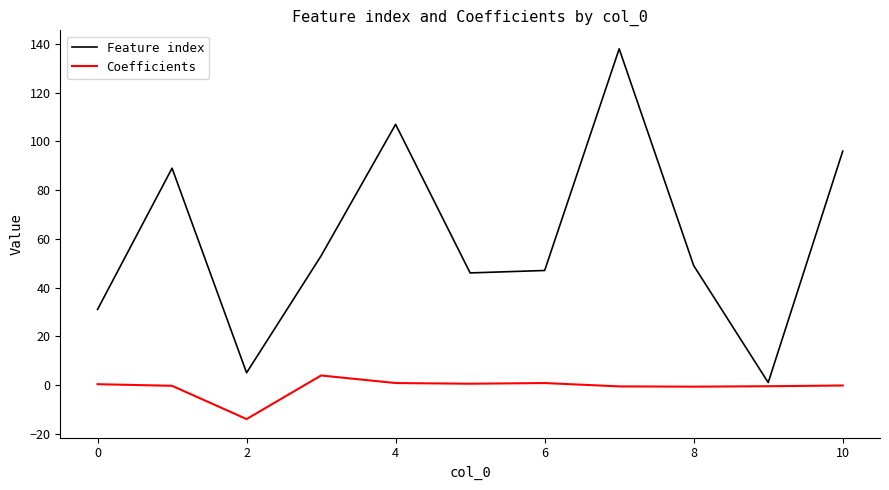

Which series has the largest total across all categories?

Feature index